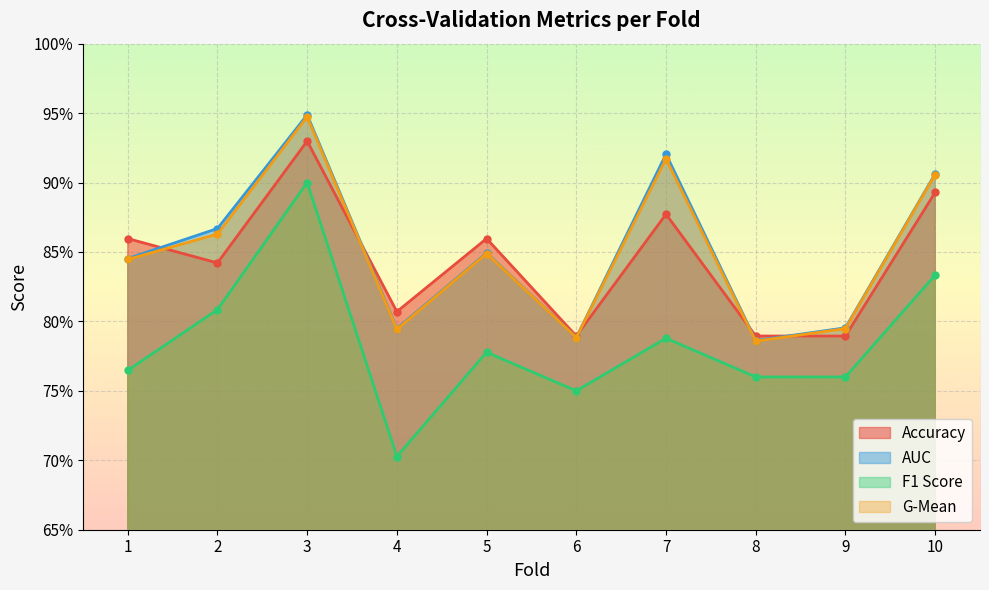

True or false: g_mean and auc intersect in this chart.

False